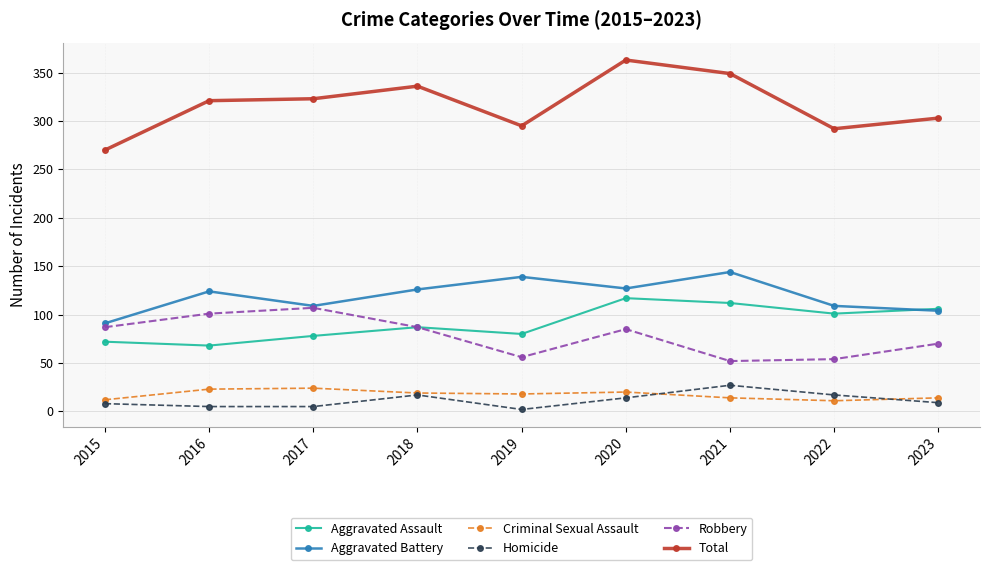

Count the number of categories in the chart.

9